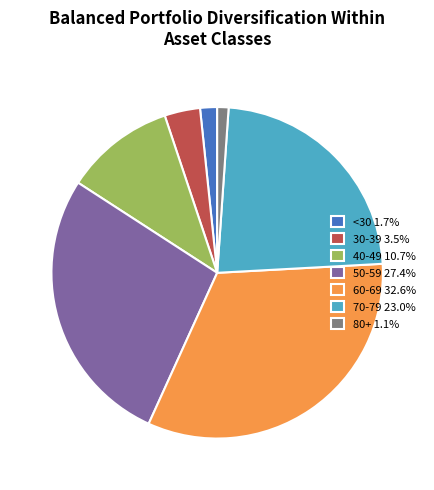

What is the ratio of the value at 30-39 3.5% to the value at <30 1.7%?

2.1